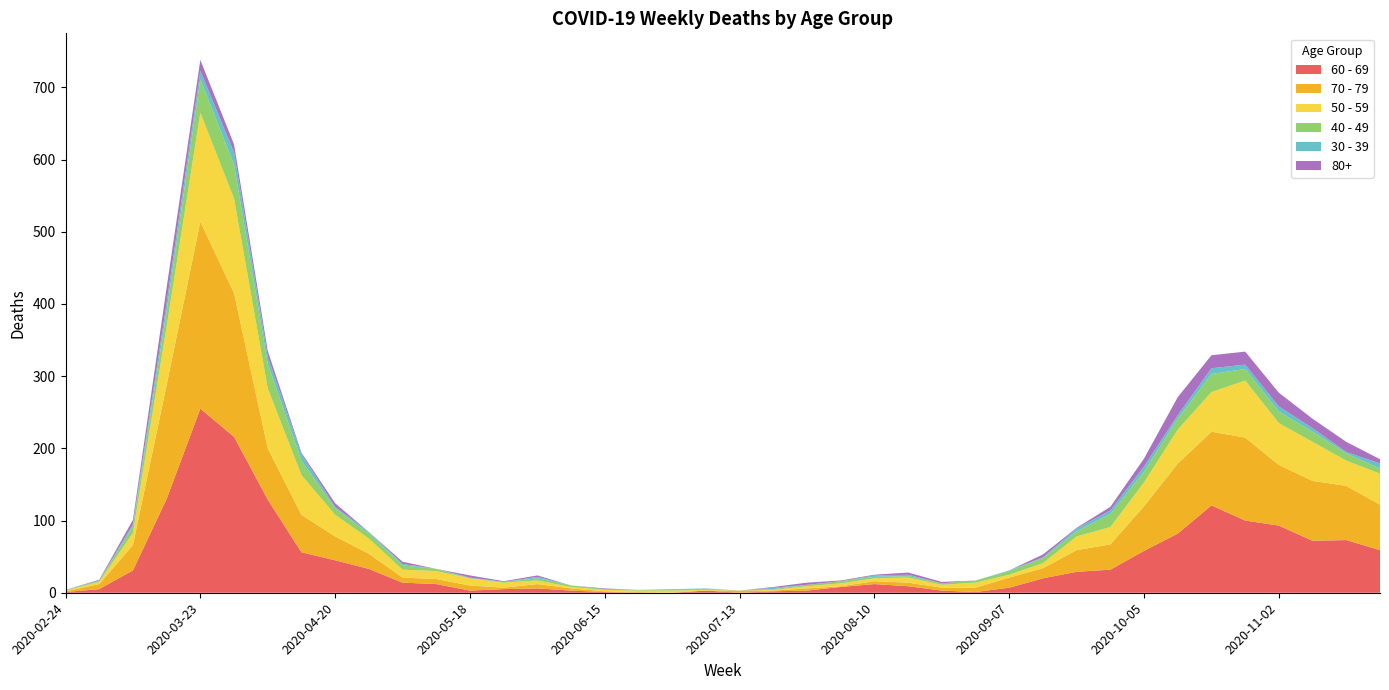

Reading right to left, what are all the values shown in this chart?

60 - 69: 59	73	72	93	100	121	82	58	32	29	20	7	1	3	9	12	8	3	2	0	3	0	0	1	3	6	5	3	12	14	33	45	56	129	216	255	130	31	5	1
70 - 79: 63	75	83	84	115	102	97	62	35	30	14	14	6	4	5	4	1	3	1	3	0	0	1	1	3	6	2	7	7	7	21	33	52	71	199	259	158	35	7	1
50 - 59: 43	35	54	58	79	55	47	33	24	19	7	4	7	4	7	4	4	3	1	0	1	3	2	2	2	5	7	10	11	11	21	30	55	83	131	151	81	17	3	1
40 - 49: 7	10	14	16	16	25	15	15	18	7	7	5	3	2	2	2	3	2	1	0	1	2	1	1	2	3	1	0	3	6	7	9	20	34	47	46	21	9	1	1
30 - 39: 7	2	5	7	6	8	5	7	5	4	1	1	0	0	2	2	0	0	2	0	1	0	0	0	0	2	0	1	0	2	2	2	9	10	17	12	12	3	1	0
80+: 6	14	13	19	18	18	25	11	5	1	4	0	0	2	3	1	1	3	1	0	0	0	0	1	0	2	1	3	0	3	0	5	2	8	11	15	21	6	1	0